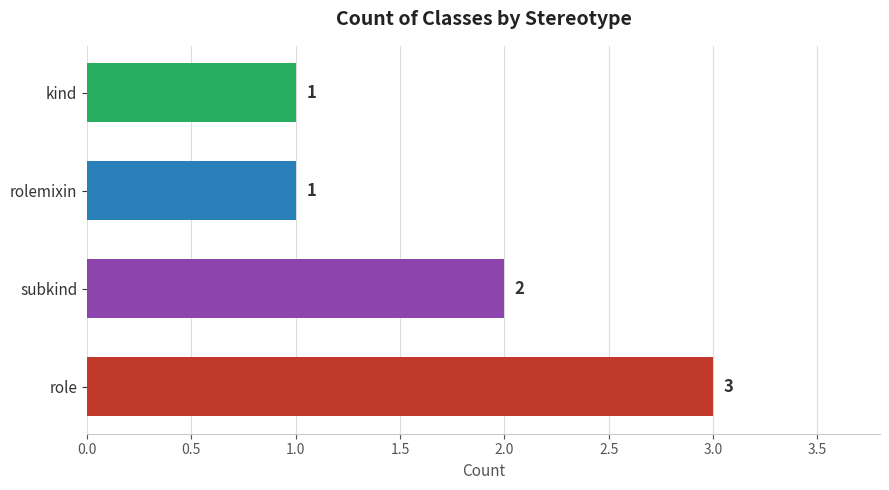

At which label is the value closest to 2?

subkind